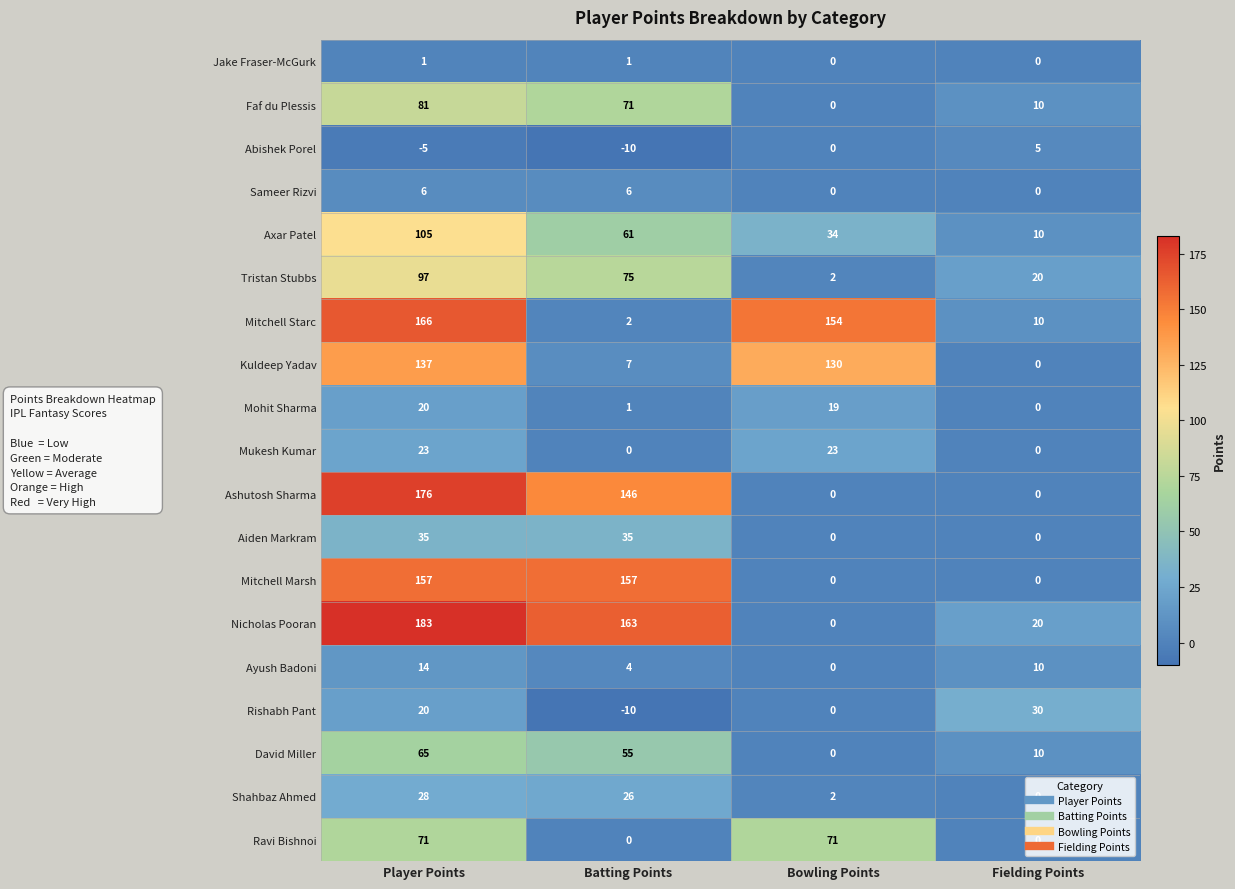

What is the difference between the maximum and minimum values in the Mukesh Kumar series?

23